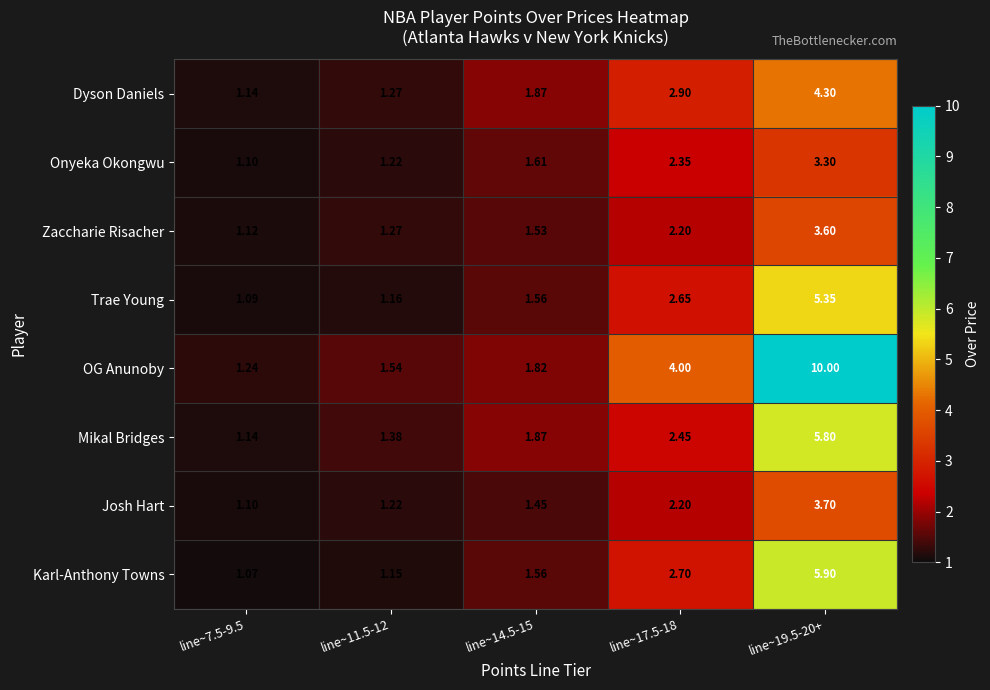

Between line~11.5-12 and line~17.5-18, which series saw the biggest shift?

OG Anunoby